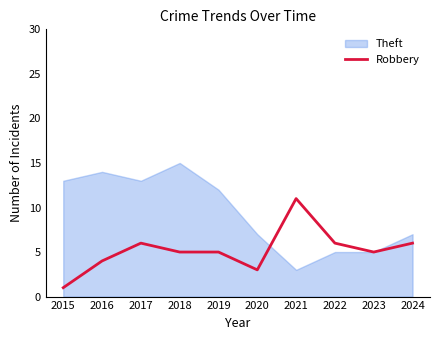

How many lines are shown in the chart?

1